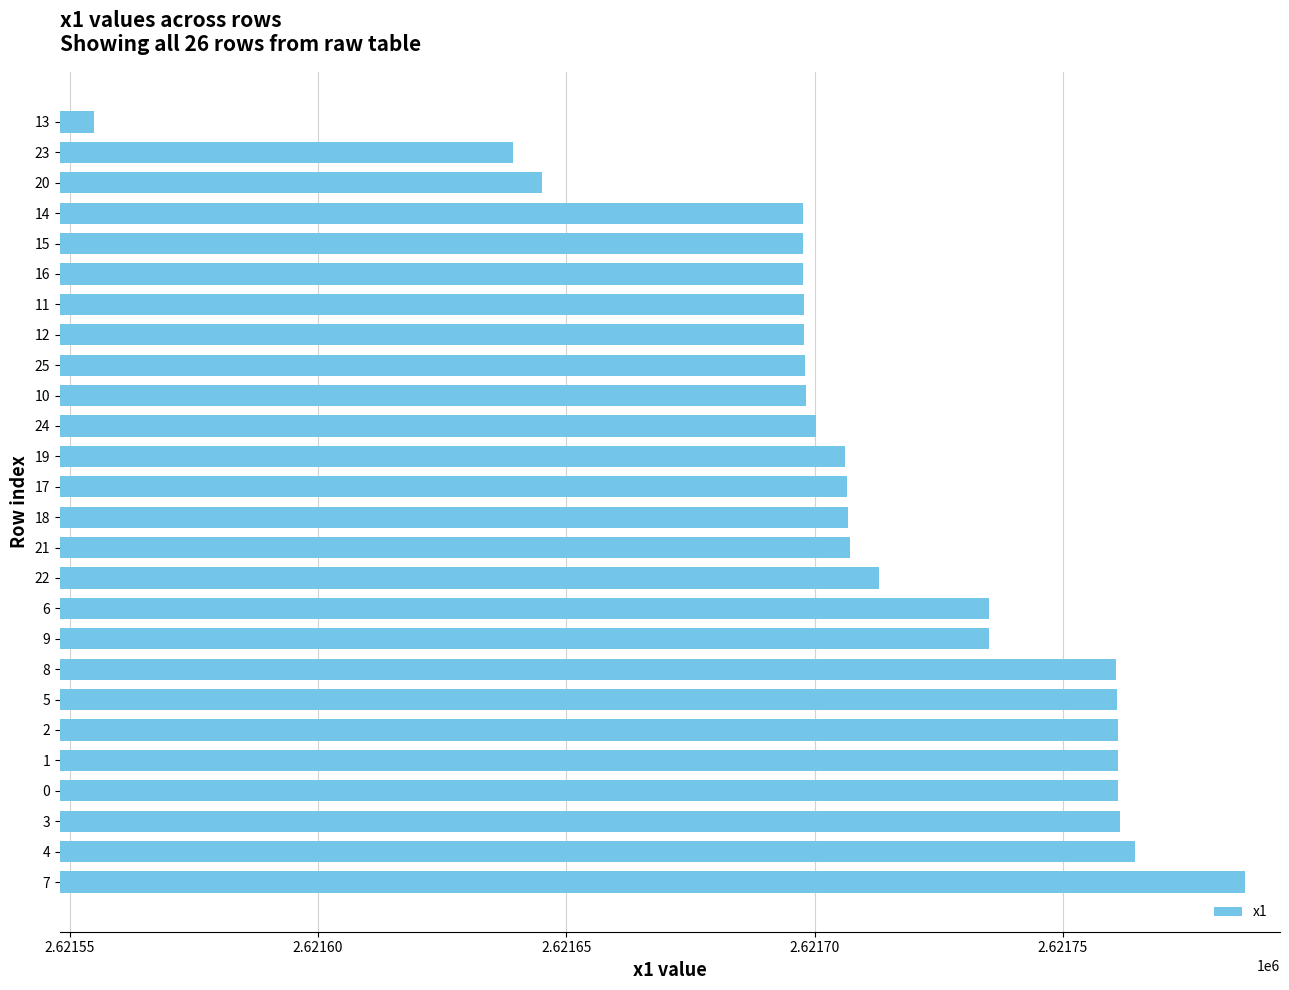

Between 16 and 22, which is larger?

22